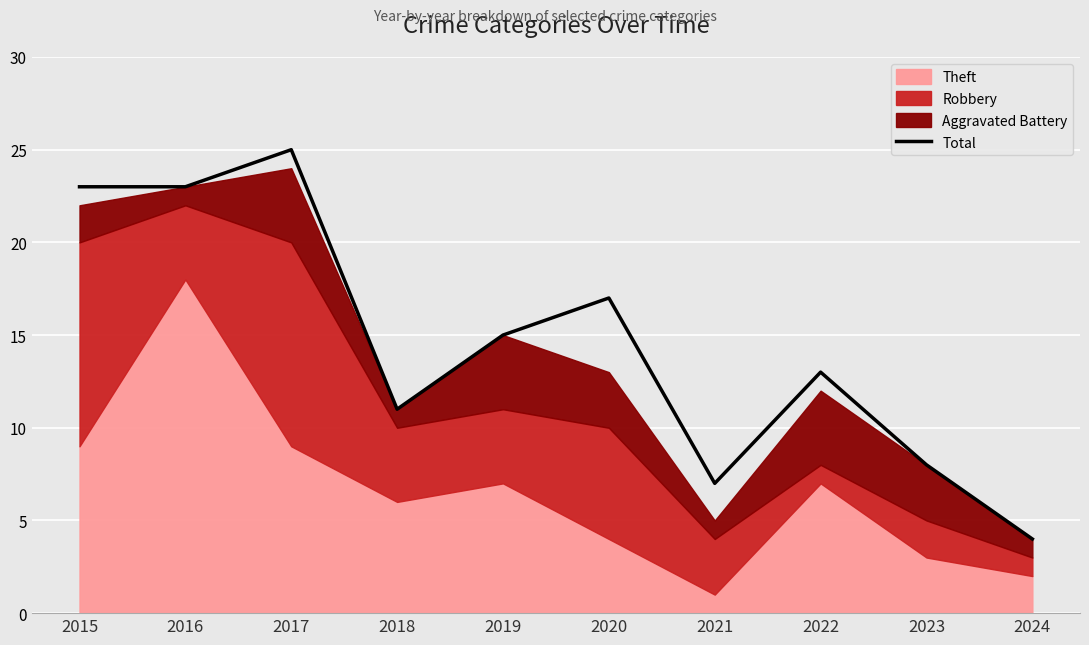

How many lines are shown in the chart?

1